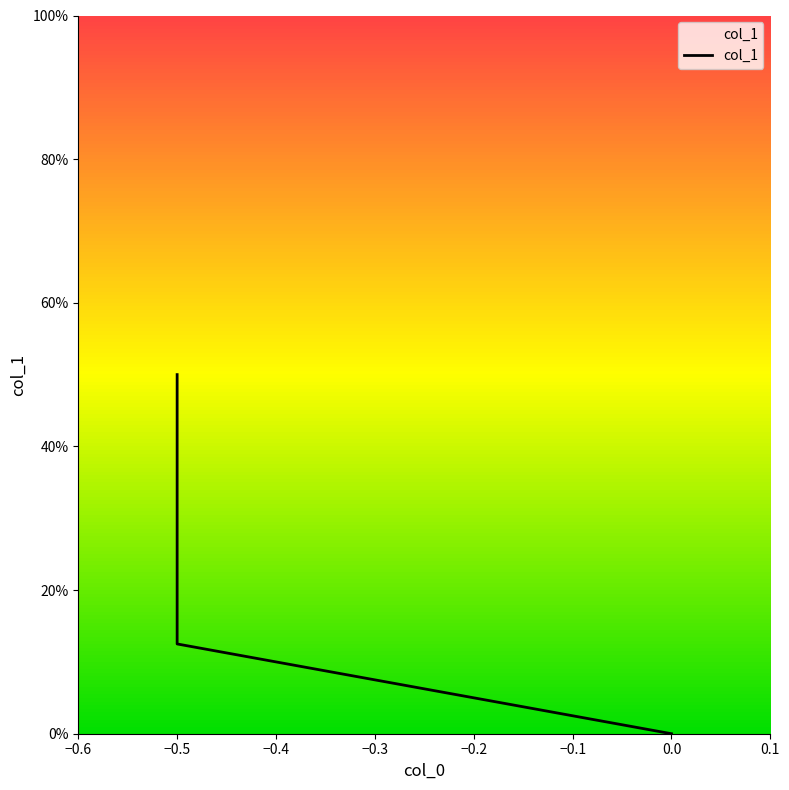

How many data points does each series have?

3